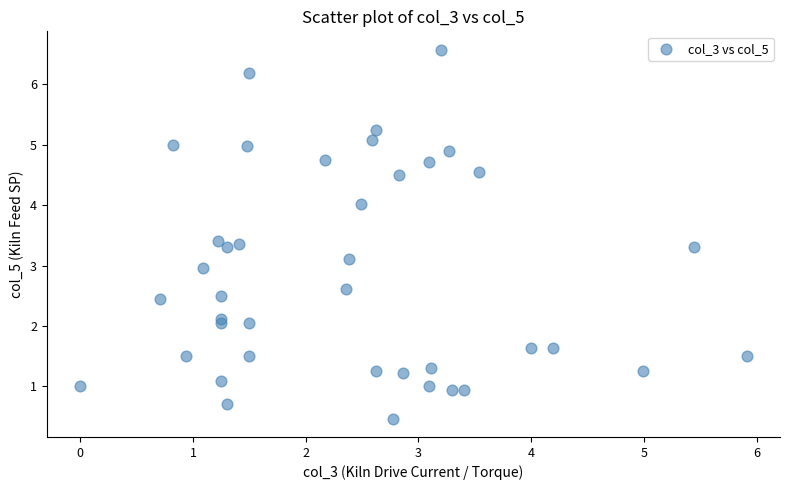

What is the range of X values (max minus min)?

5.9